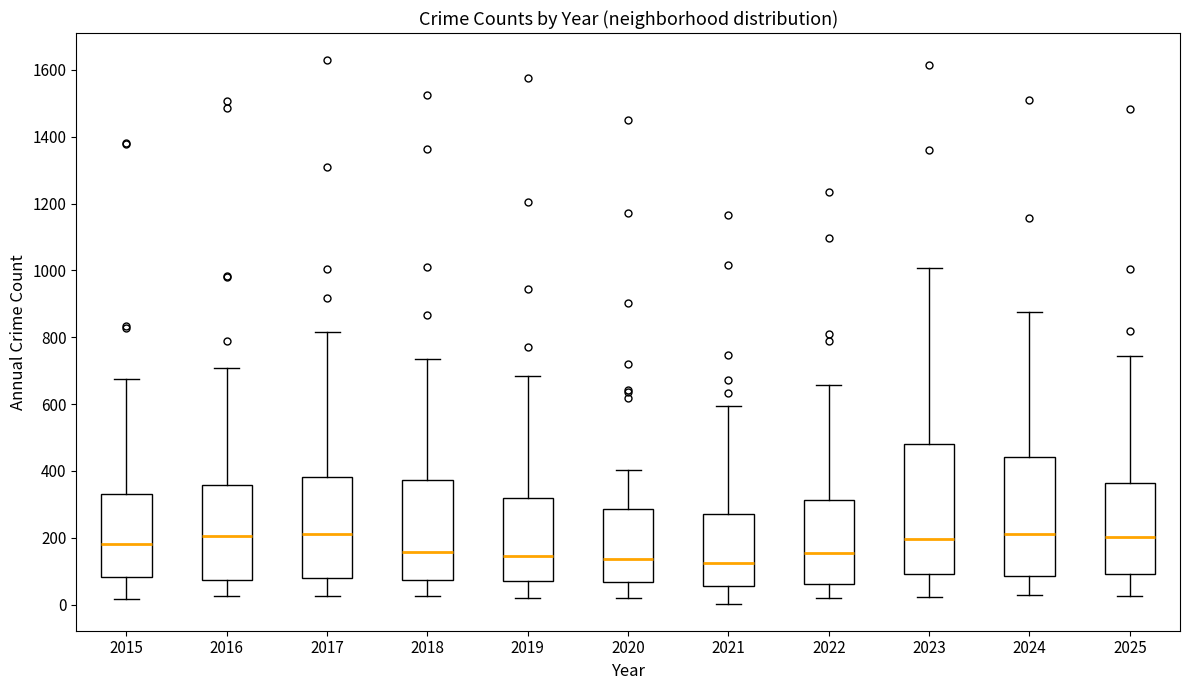

Which box is the tallest, from its lower edge to its upper edge?

2023